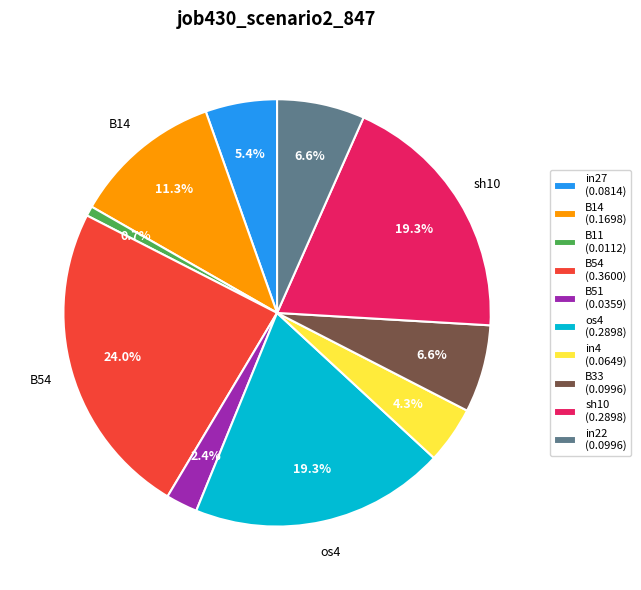

Is there a majority slice in this chart?

No